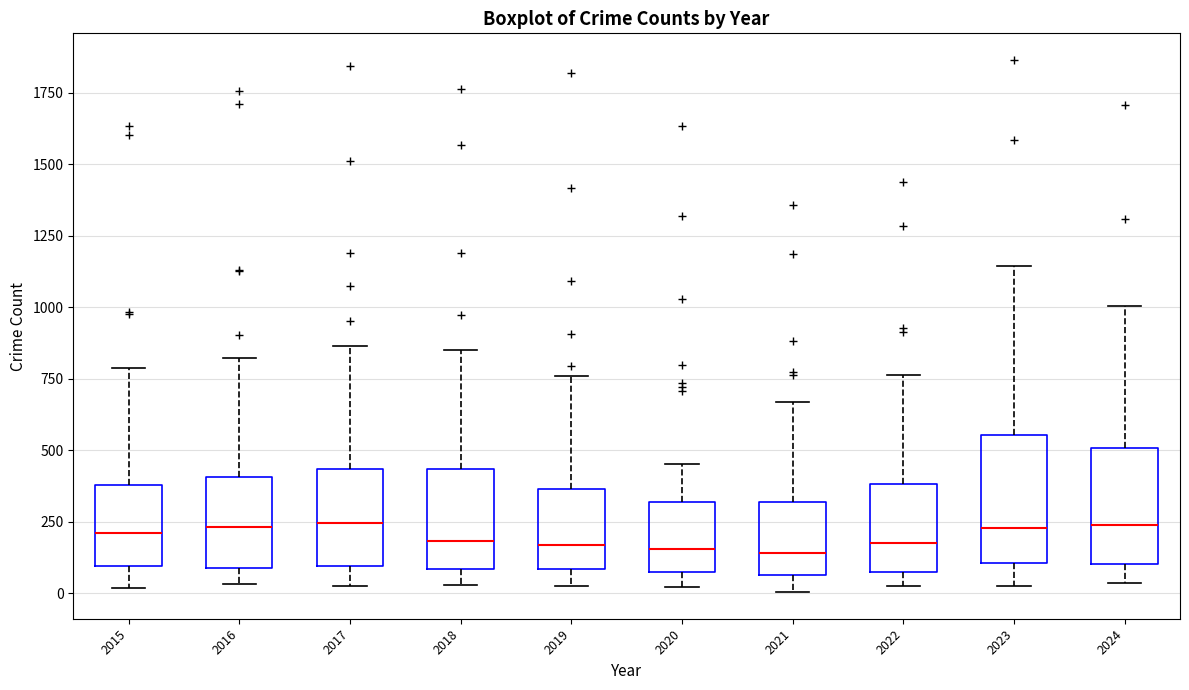

Reading left to right, transcribe this box plot: for each box, give where its median line is, the range the box spans, and where its two whiskers end, as read against the y-axis. The values are not printed on the chart, so give them approximately, as read against the axis.

2015: median 200, box 100 to 400, whiskers 0 to 800
2016: median 250, box 100 to 400, whiskers 50 to 800
2017: median 250, box 100 to 450, whiskers 50 to 850
2018: median 200, box 100 to 450, whiskers 50 to 850
2019: median 150, box 100 to 350, whiskers 0 to 750
2020: median 150, box 50 to 300, whiskers 0 to 450
2021: median 150, box 50 to 300, whiskers 0 to 650
2022: median 200, box 100 to 400, whiskers 50 to 750
2023: median 250, box 100 to 550, whiskers 50 to 1150
2024: median 250, box 100 to 500, whiskers 50 to 1000